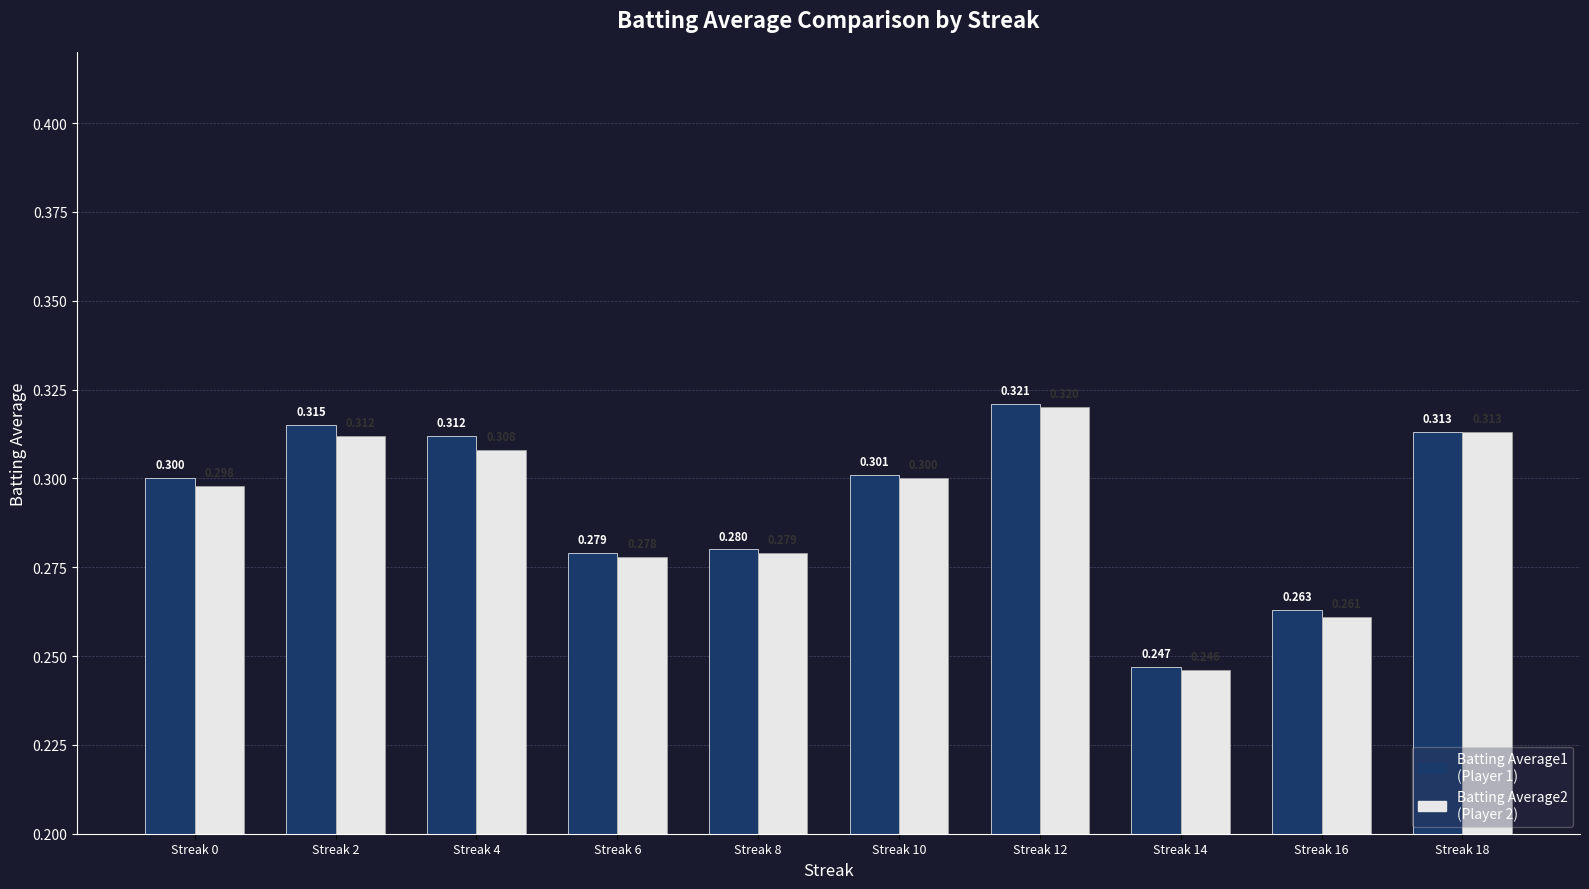

How many distinct data groups are displayed?

2